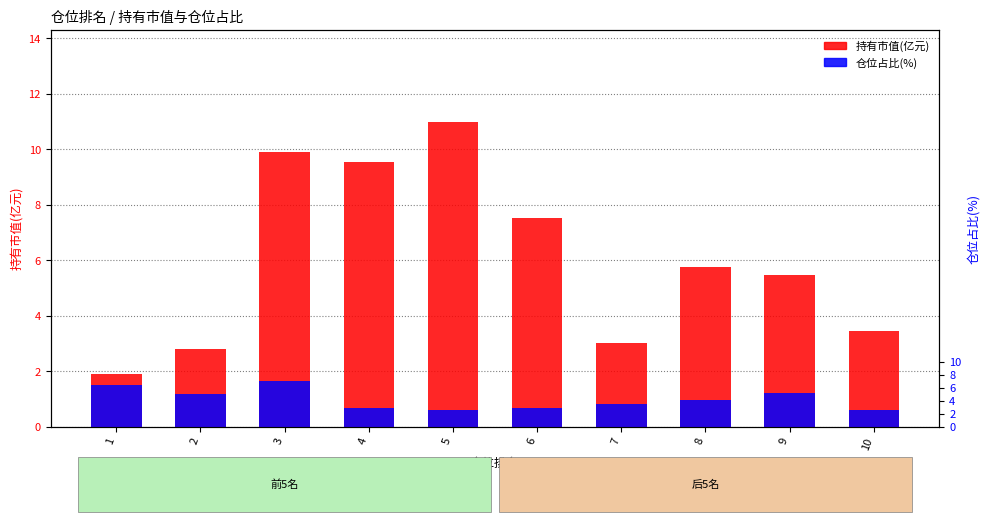

The 持有市值(亿元) series shows 2.8 at 2. True or false?

True